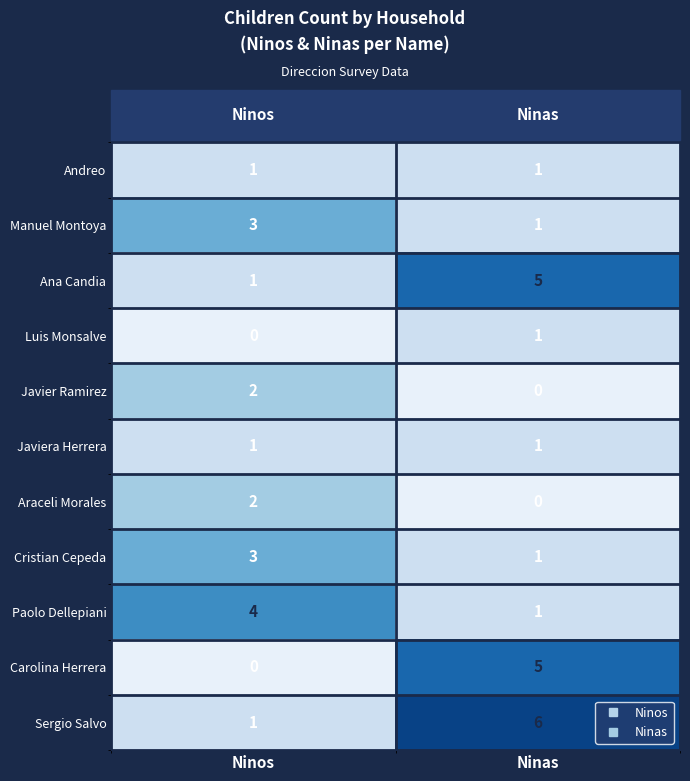

Count the number of data series in this chart.

11